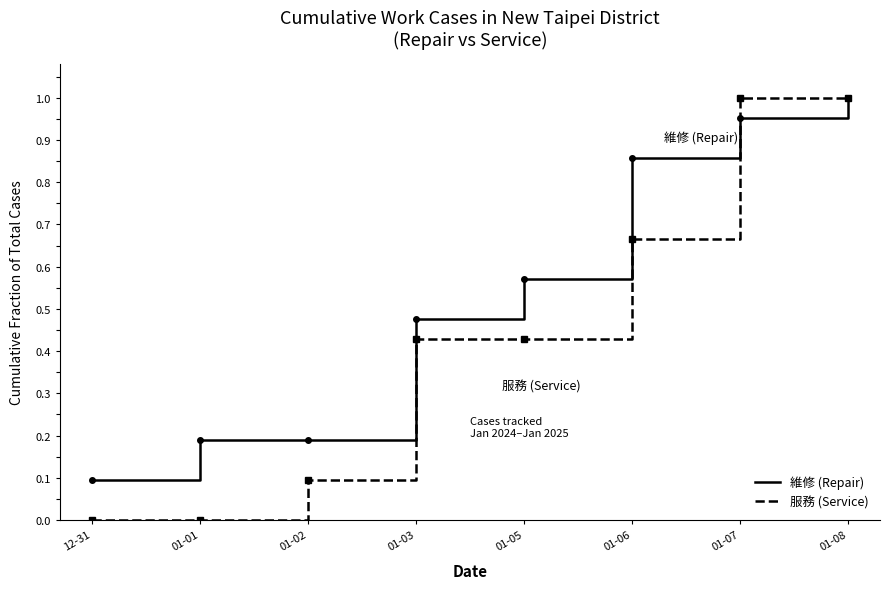

Is this an area chart (filled region under the line)?

No